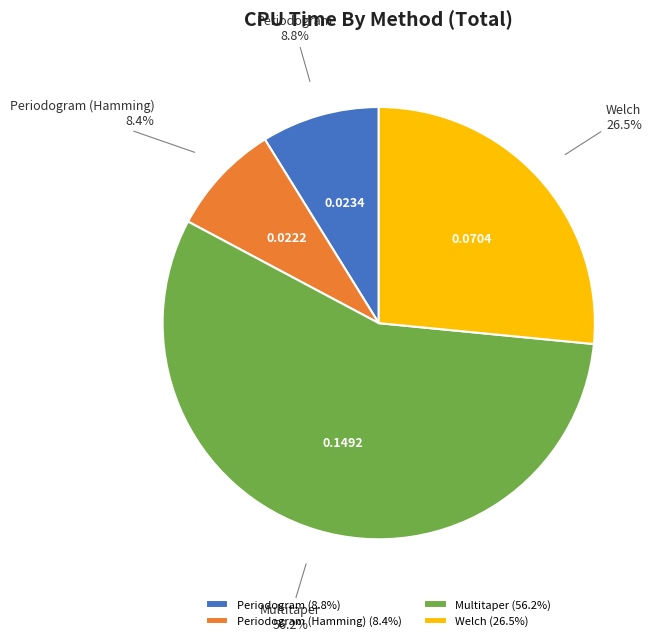

To the nearest percent, what is the difference between the largest and smallest slice percentages?

48%